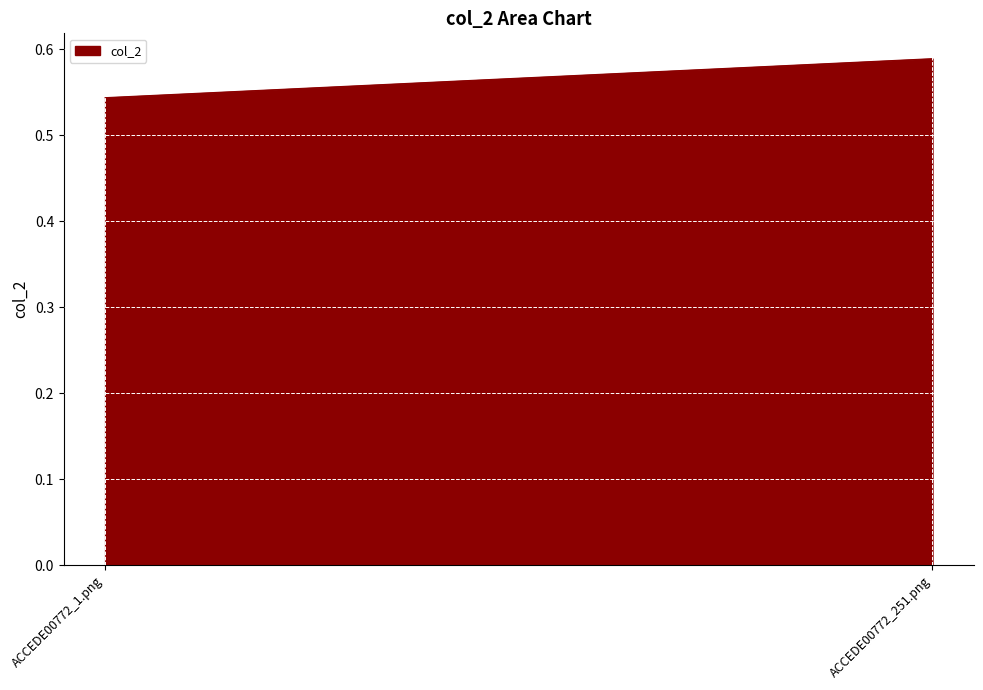

What is the minimum value shown in the chart?

0.5